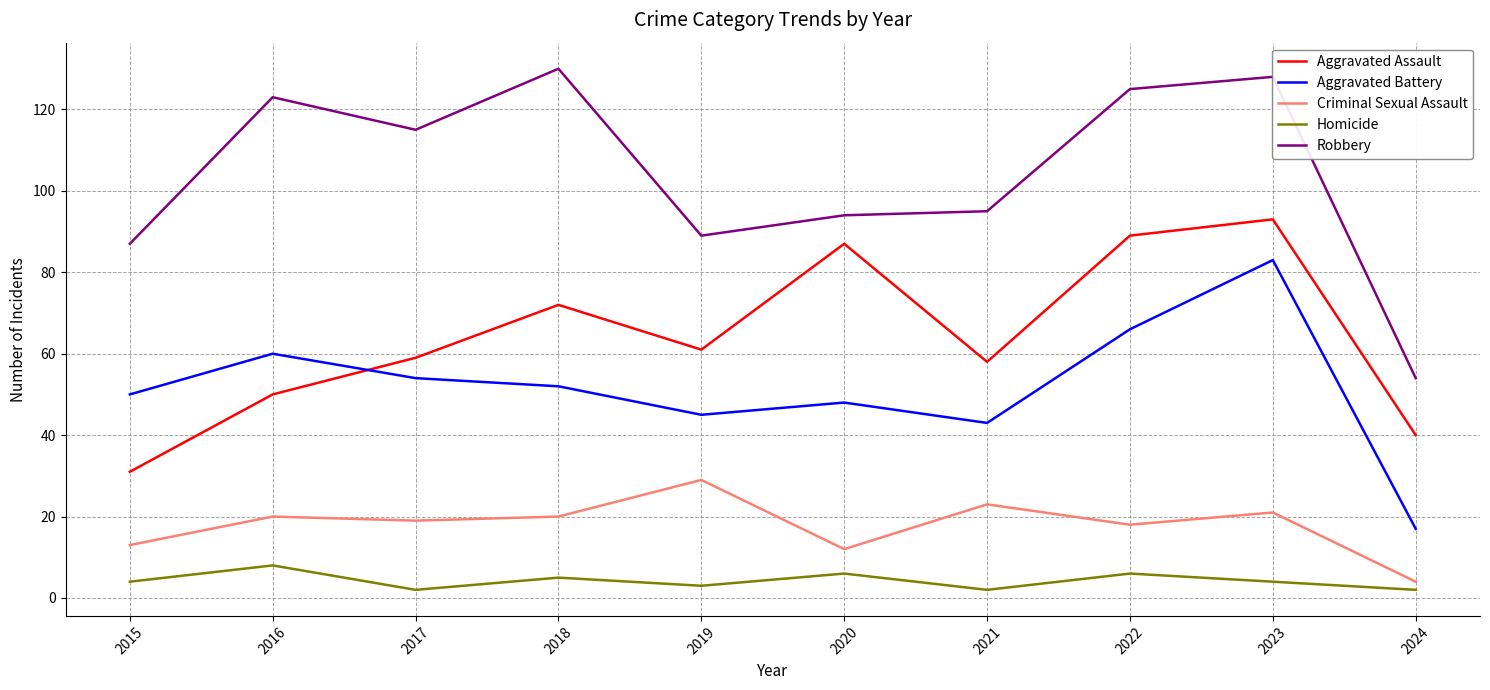

At which label does Robbery reach its minimum?

2024